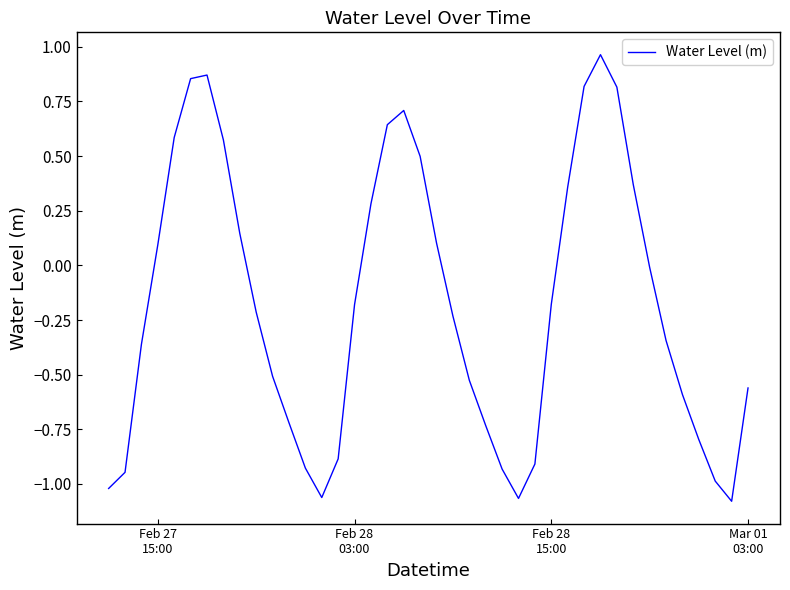

How many negative values are there?

24